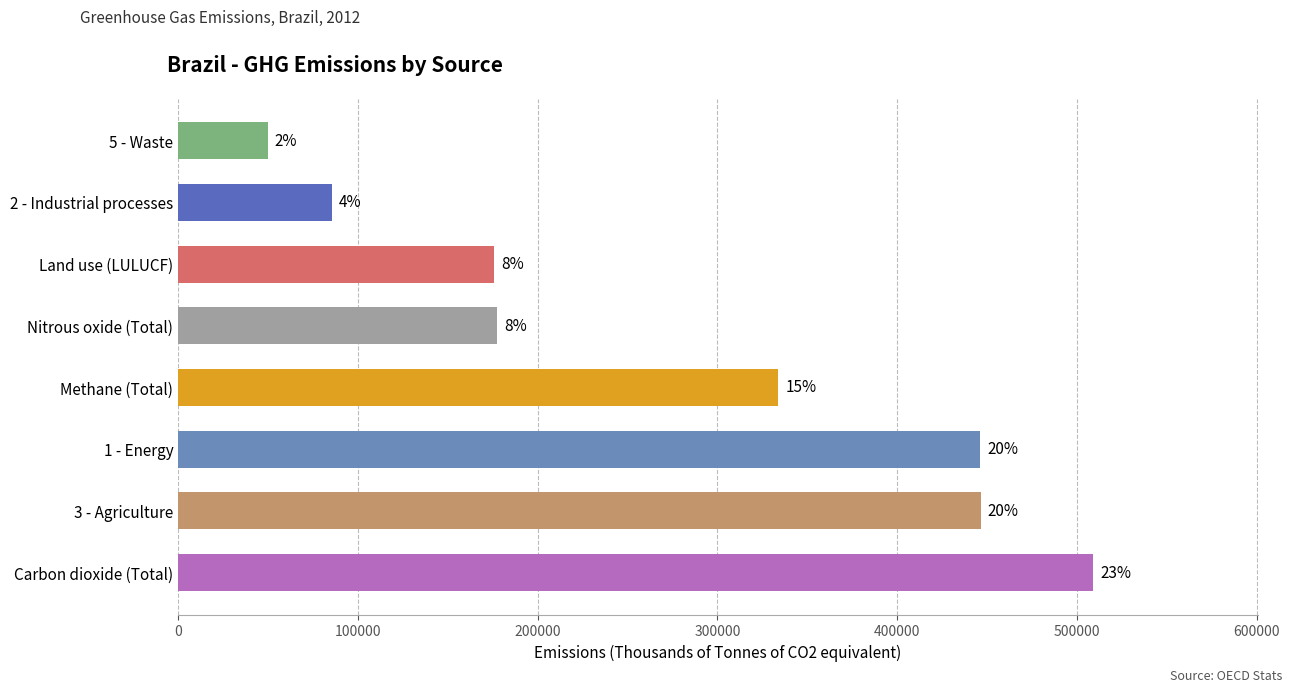

What is the maximum value shown in the chart?

508985